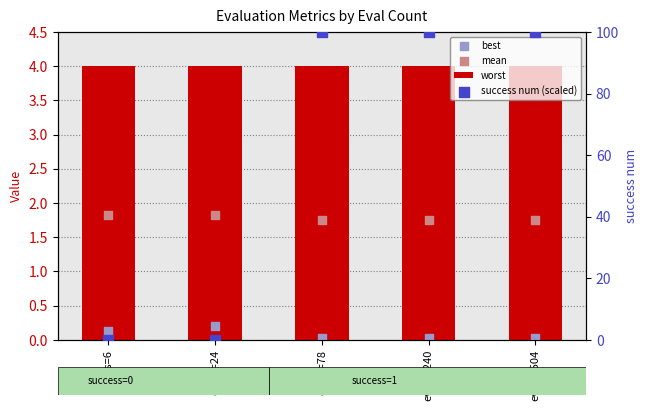

At how many categories does at least one series exceed 45?

3